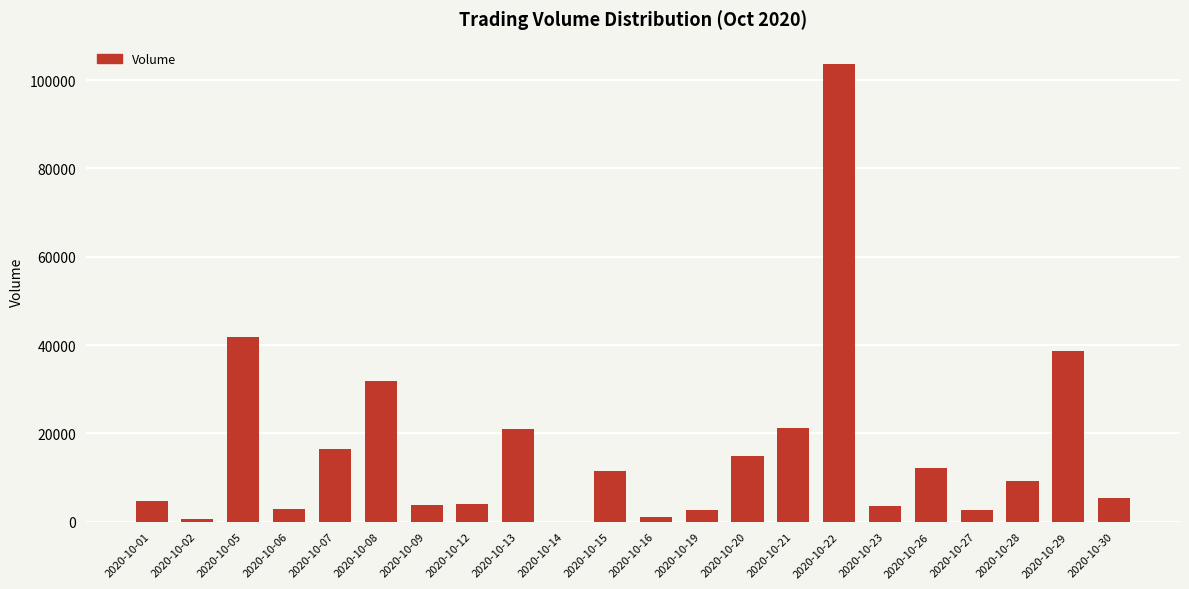

Is it true that the value at 2020-10-08 is 49933?

False